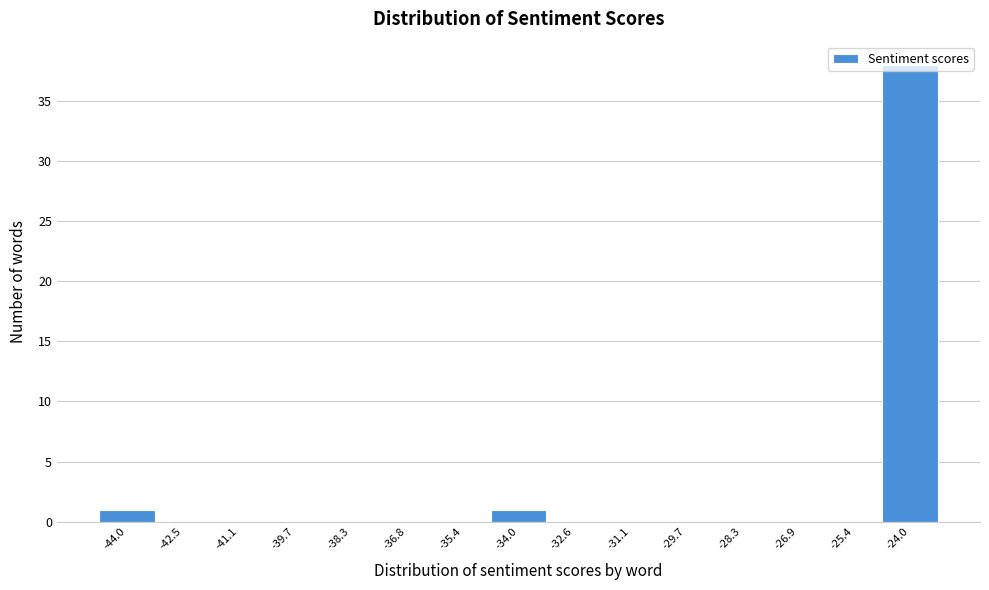

Which range on the x-axis has the tallest bar?

-24.8 to -23.4